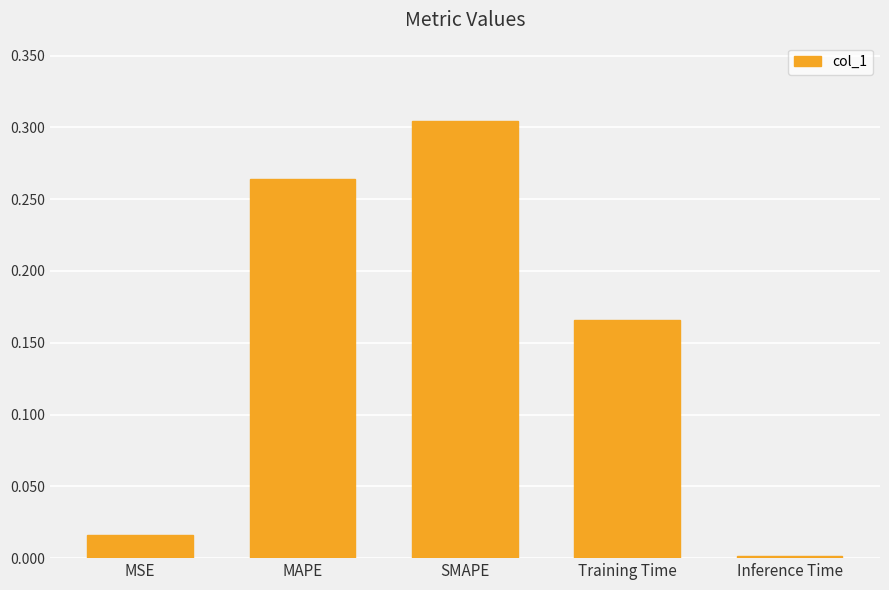

The value at Training Time is 0.0. True or false?

False